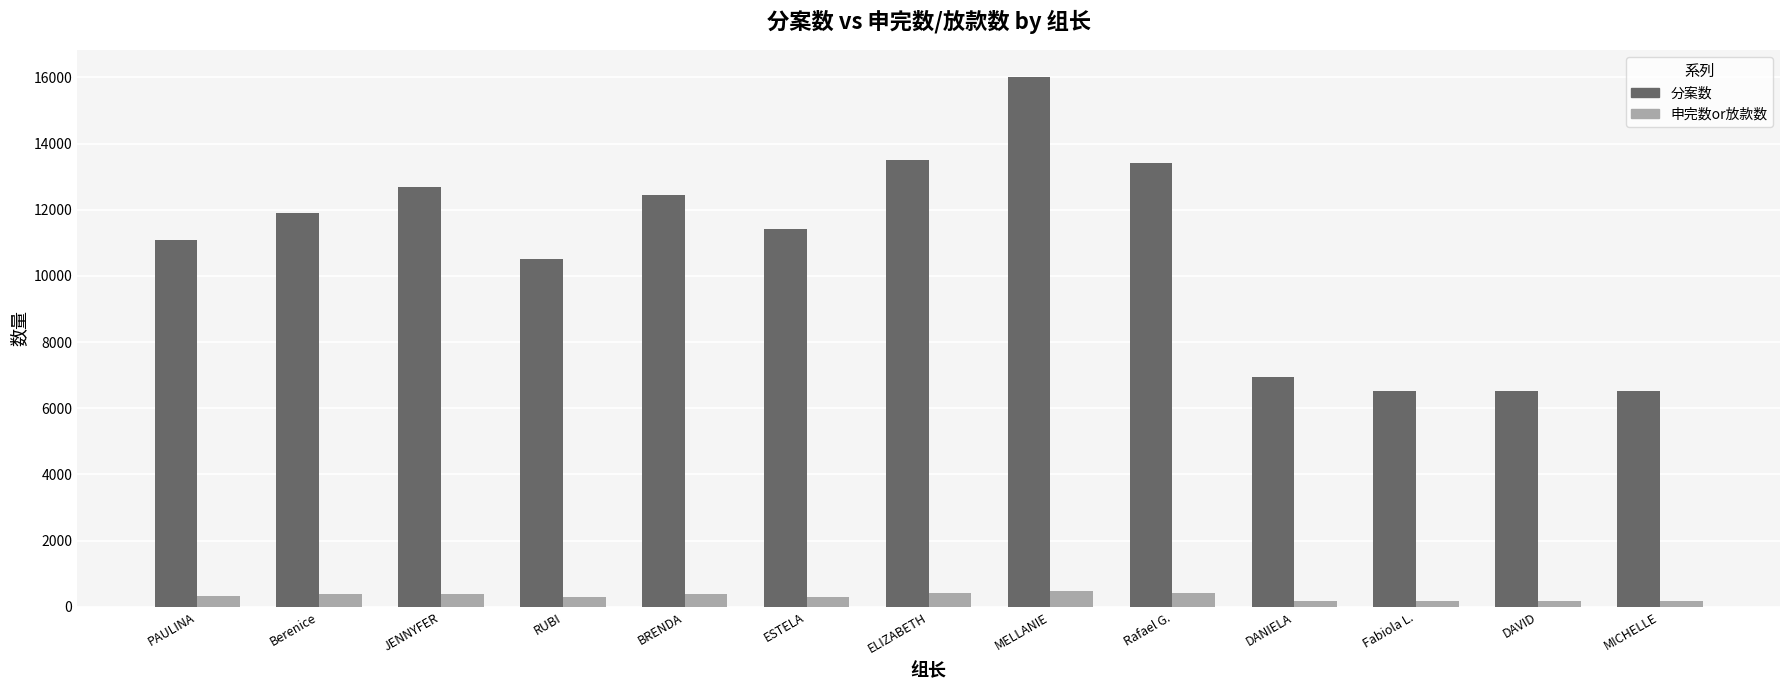

Are the bars horizontal?

No